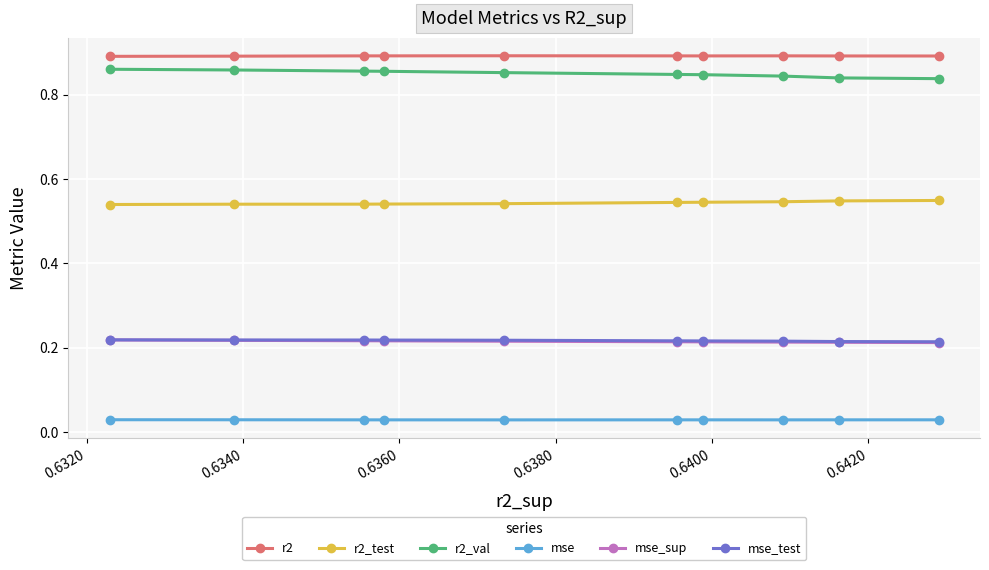

Which series has the largest total across all categories?

r2